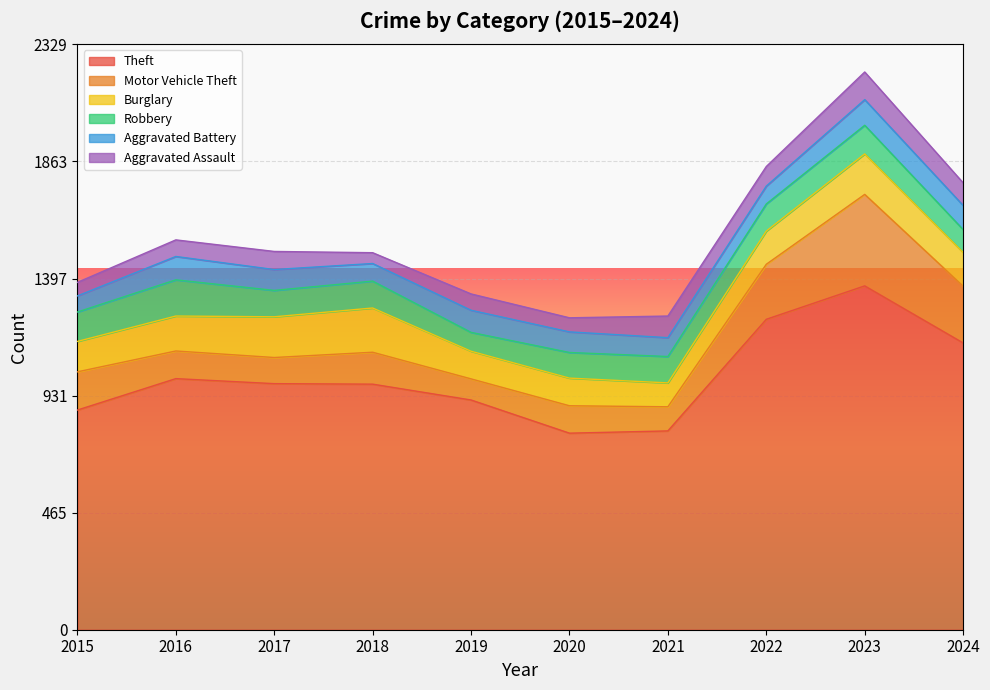

What is the value of the Aggravated Assault point at the 3rd from the left?

72